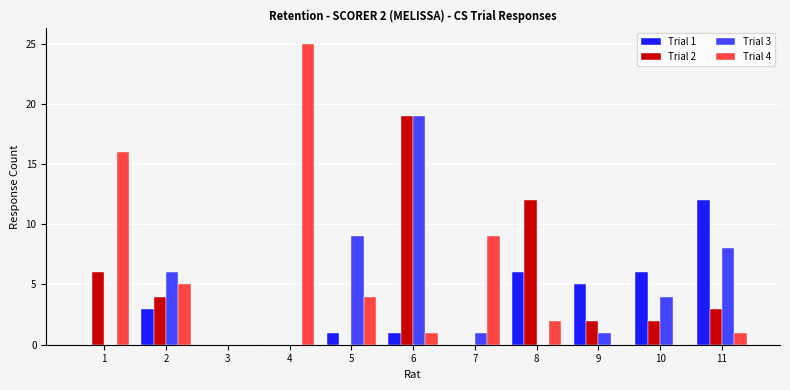

At which category is the sum across all series the highest?

6